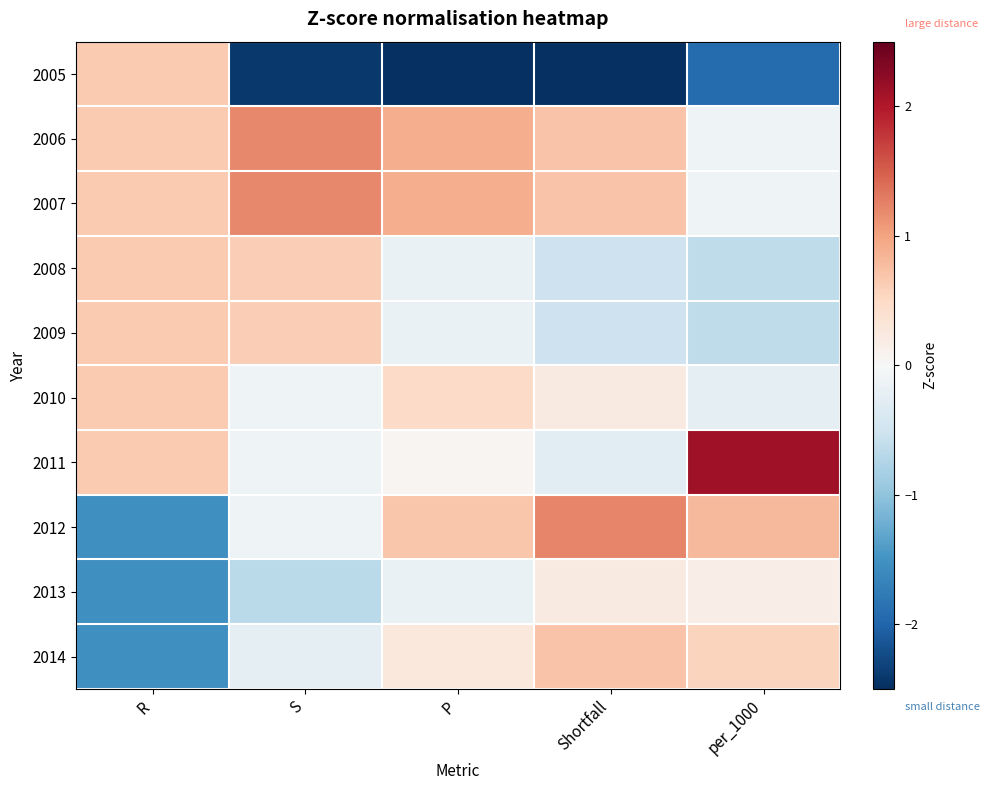

Between Shortfall and S, which is larger?

S